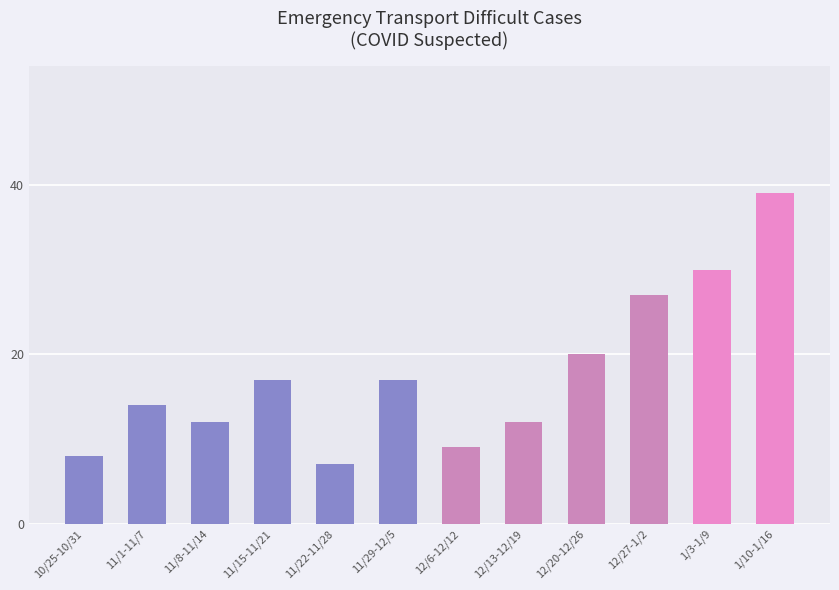

How many bars are there in total?

12